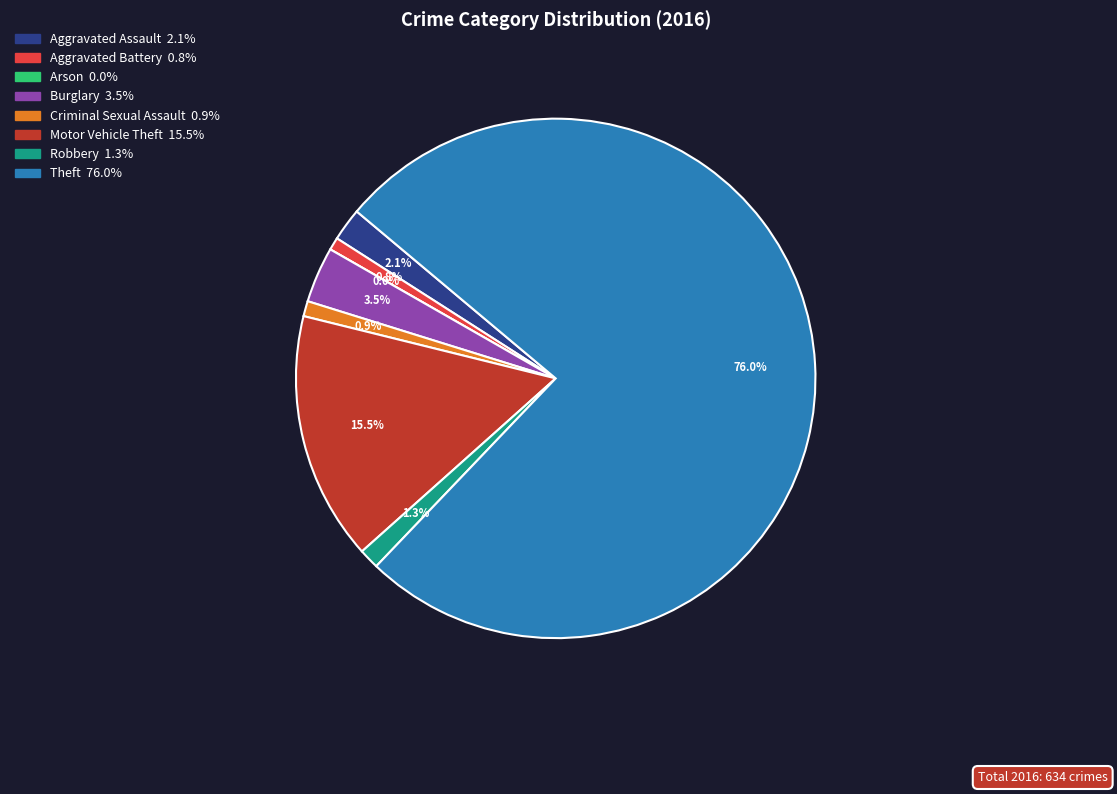

To the nearest percent, what is the difference between the largest and smallest slice percentages?

76%